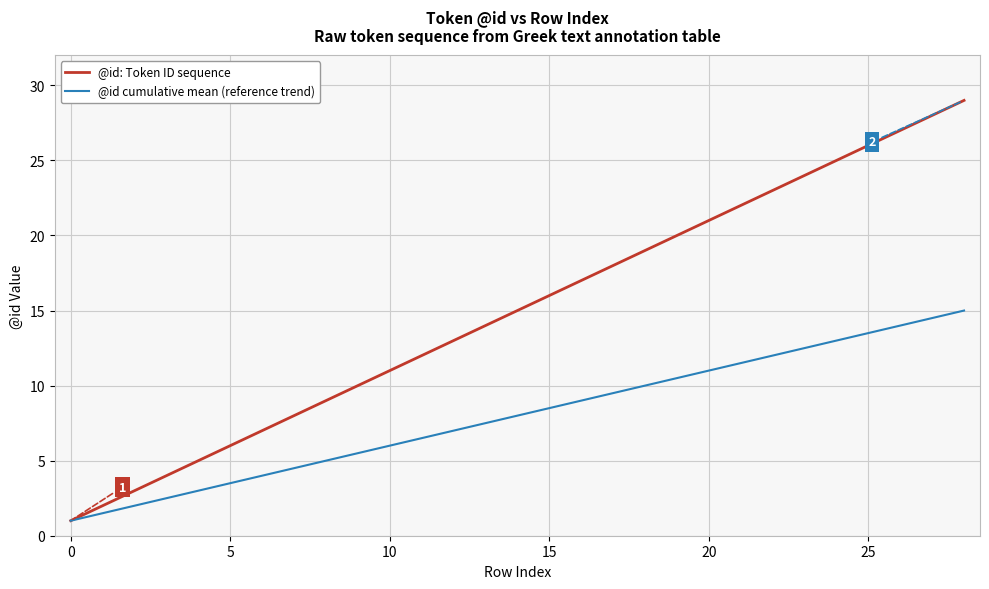

Which series has the largest total across all categories?

@id: Token ID sequence